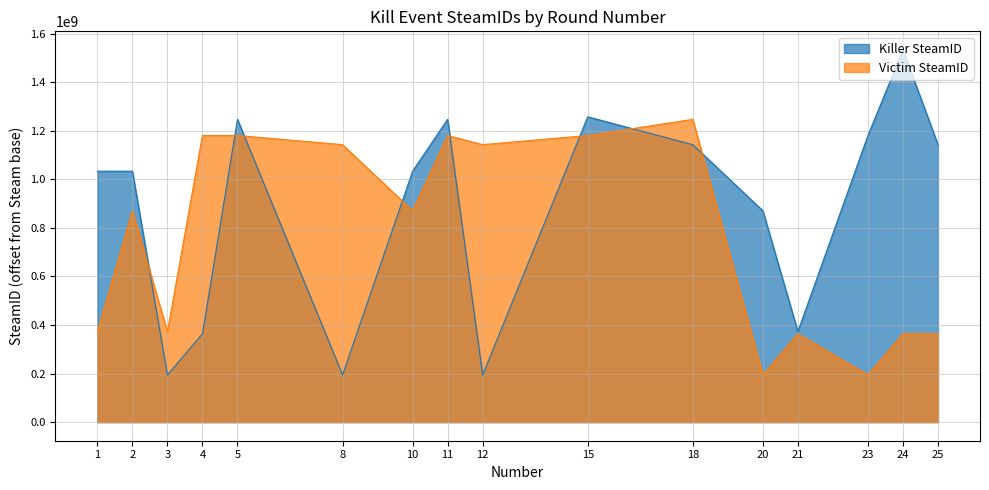

Reading left to right, transcribe all the data shown in this chart.

Killer SteamID: 1033750042	1033750042	194404026	364134951	1247301363	194404026	1033750042	1247301363	194404026	1257724522	1143068439	870695766	372664065	1180736496	1533294351	1143068439
Victim SteamID: 372664065	870695766	372664065	1180736496	1180736496	1143068439	870695766	1180736496	1143068439	1180736496	1247301363	194404026	364134951	194404026	364134951	364134951